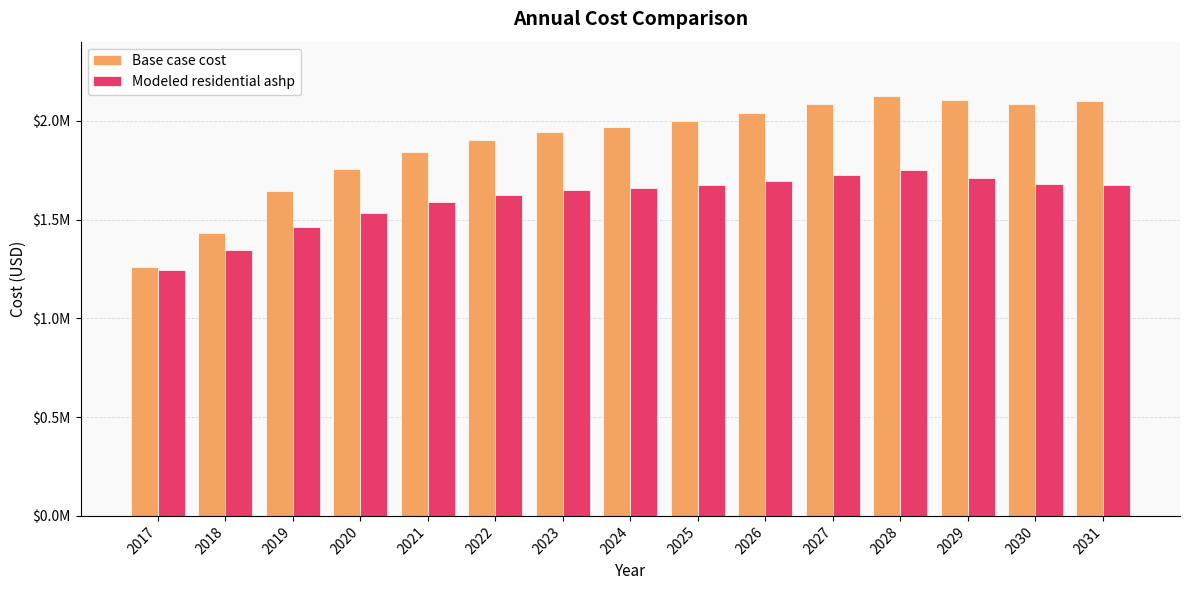

What is the minimum value for Base case cost?

1260734.0